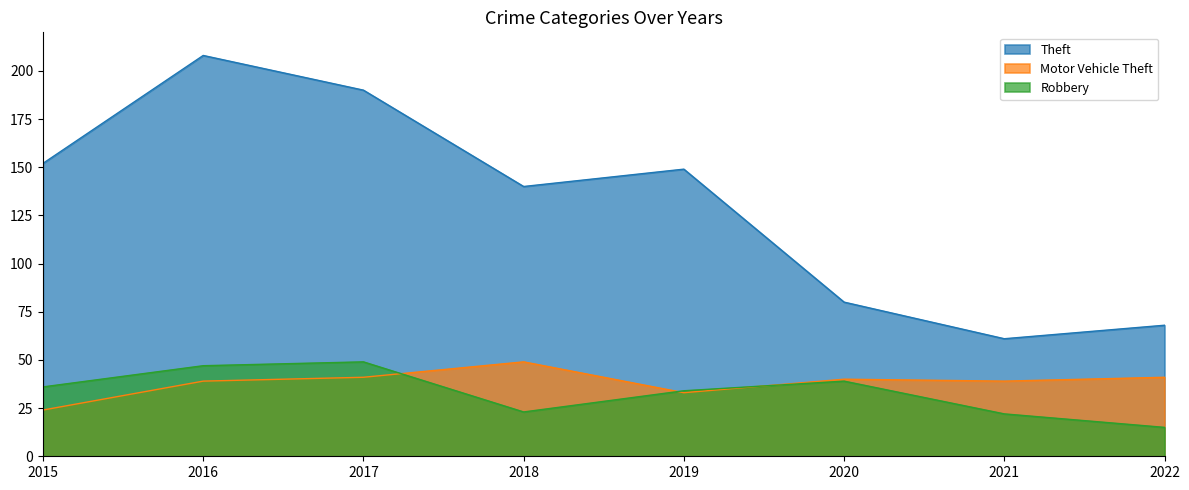

Which category has the lowest value across all series?

2022